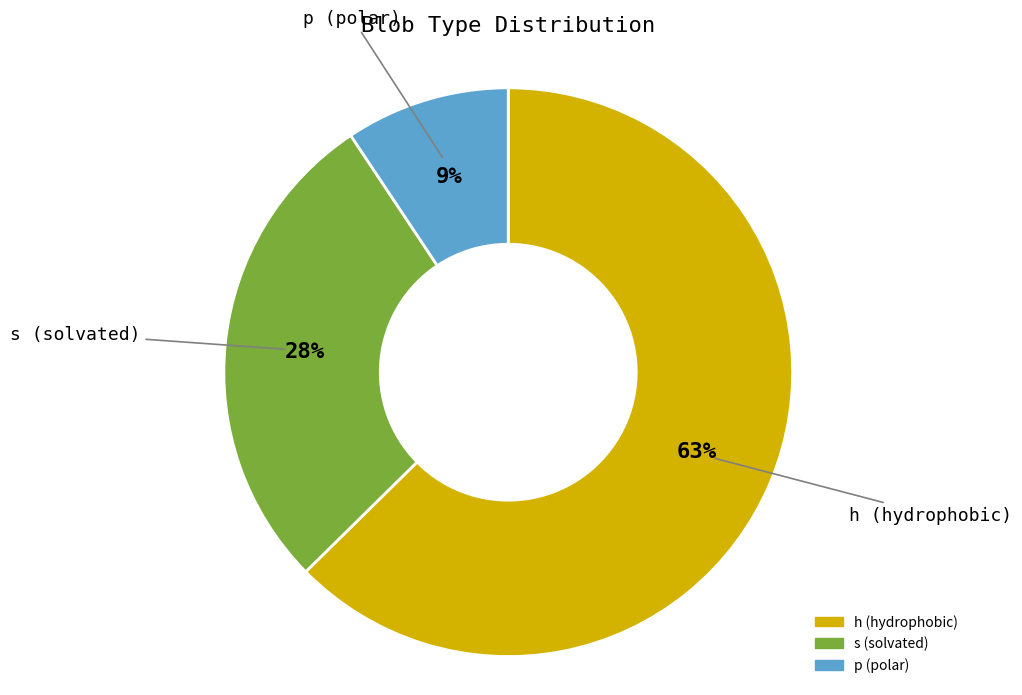

What is the smallest slice in the pie chart?

p